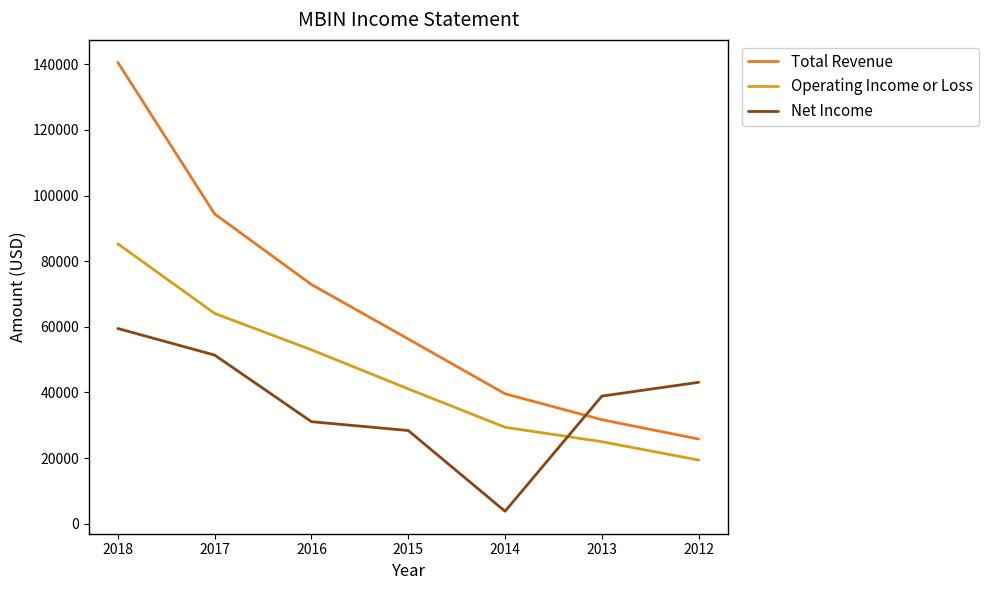

What is the sum of the Total Revenue values at 2013 and 2014?

71300